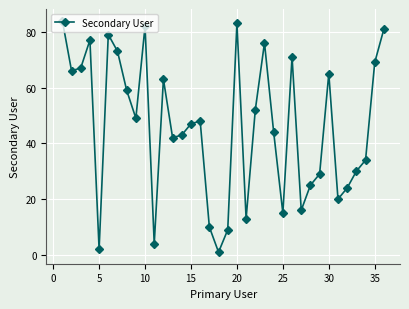

What is the difference between the second highest and second lowest values?

81